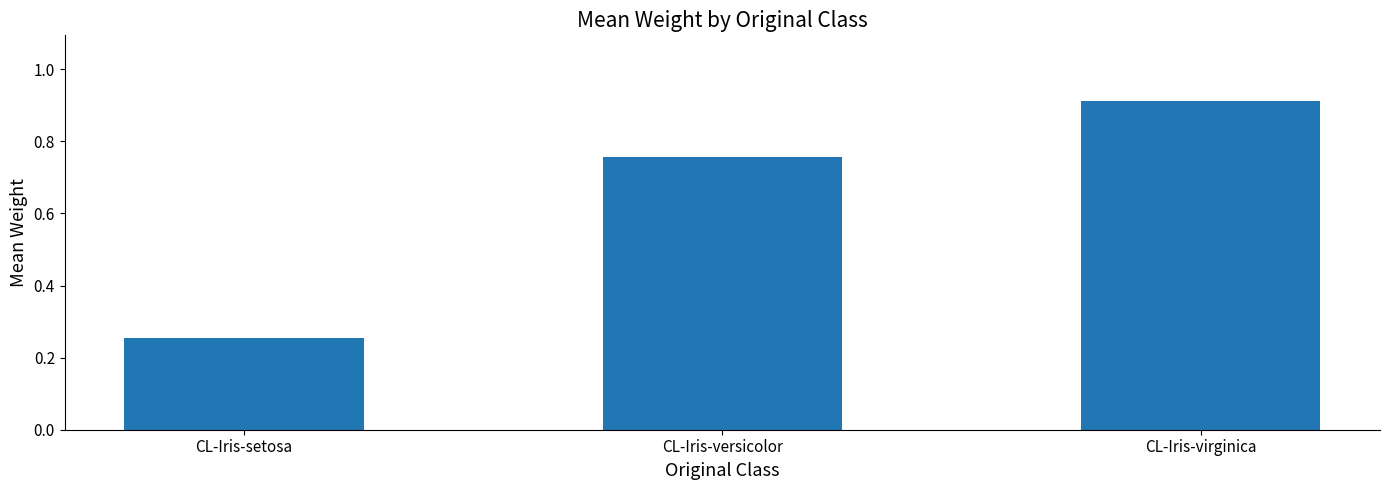

What is the difference between the maximum and minimum values?

0.7